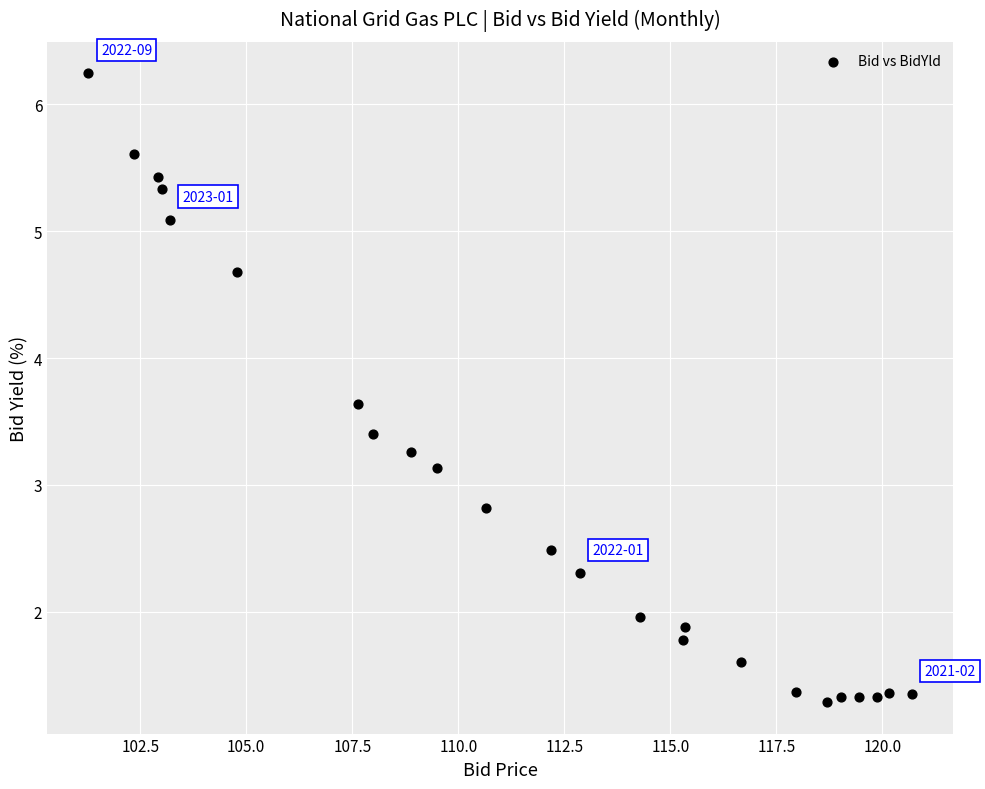

What Y value in the scatter plot is closest to 3?

3.1